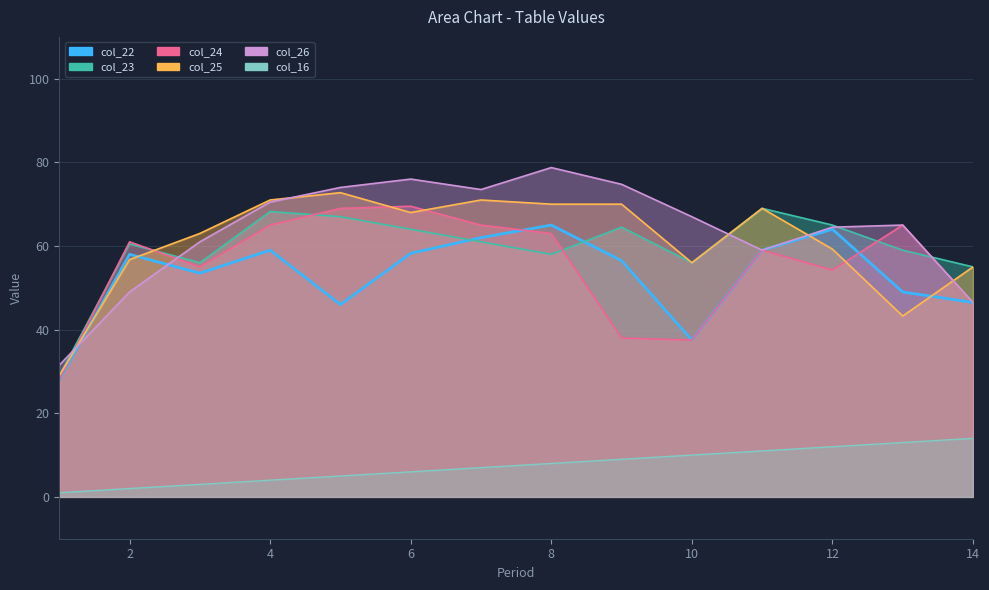

Rank the categories by col_26 value from highest to lowest.

8, 6, 9, 5, 7, 4, 10, 13, 12, 3, 11, 2, 14, 1